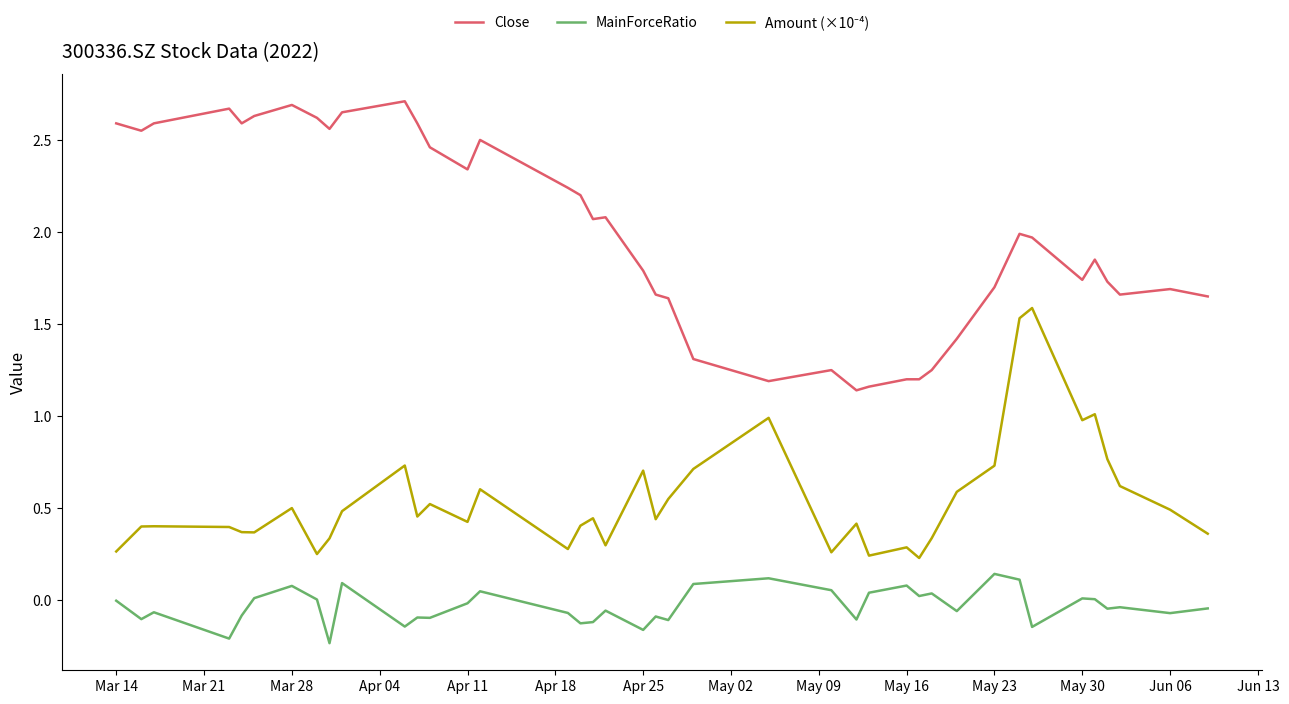

Which series has the widest spread of values?

Close